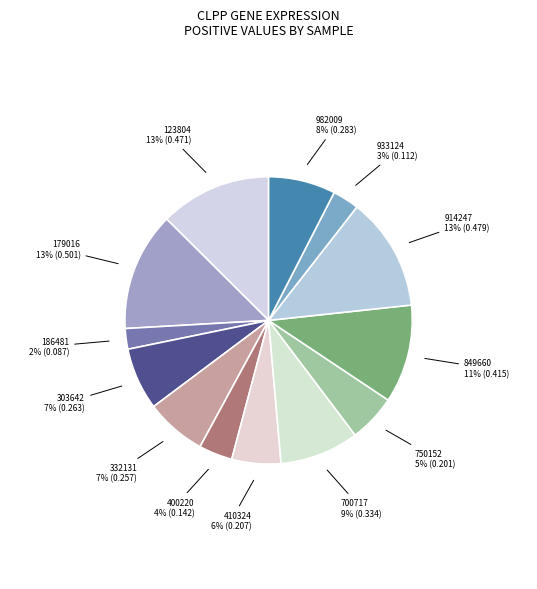

Is there any slice that represents more than half of the pie?

No